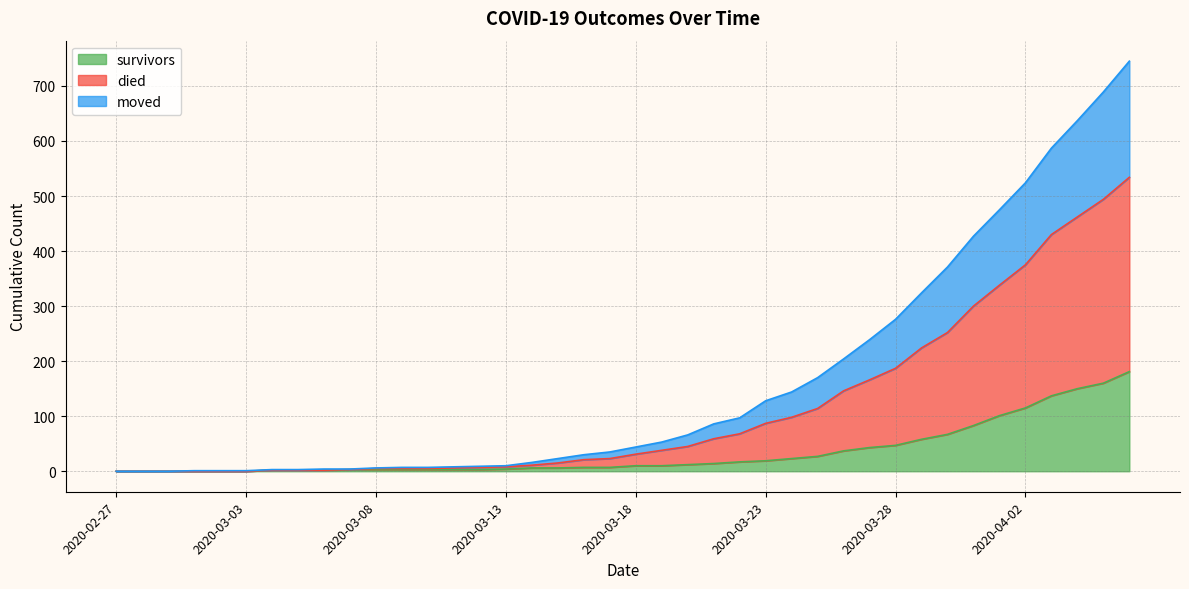

Is the value of survivors at 2020-03-17 greater than the value of died at 2020-04-05?

No